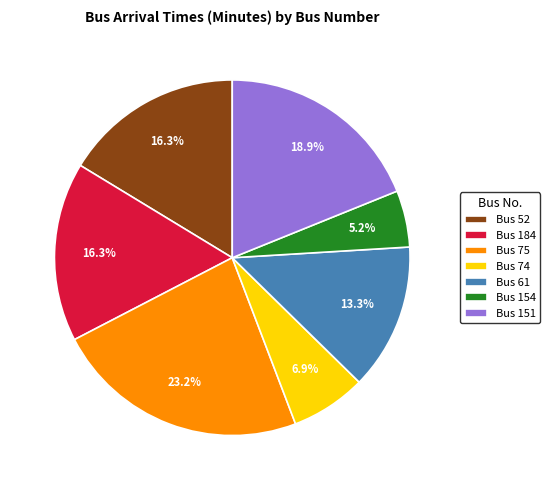

Does Bus 151 account for over 50% of the chart?

No